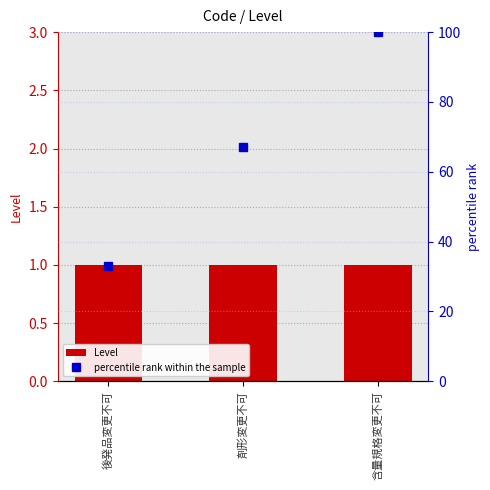

List the series in order of their overall mean, highest first.

percentile rank within the sample, Level